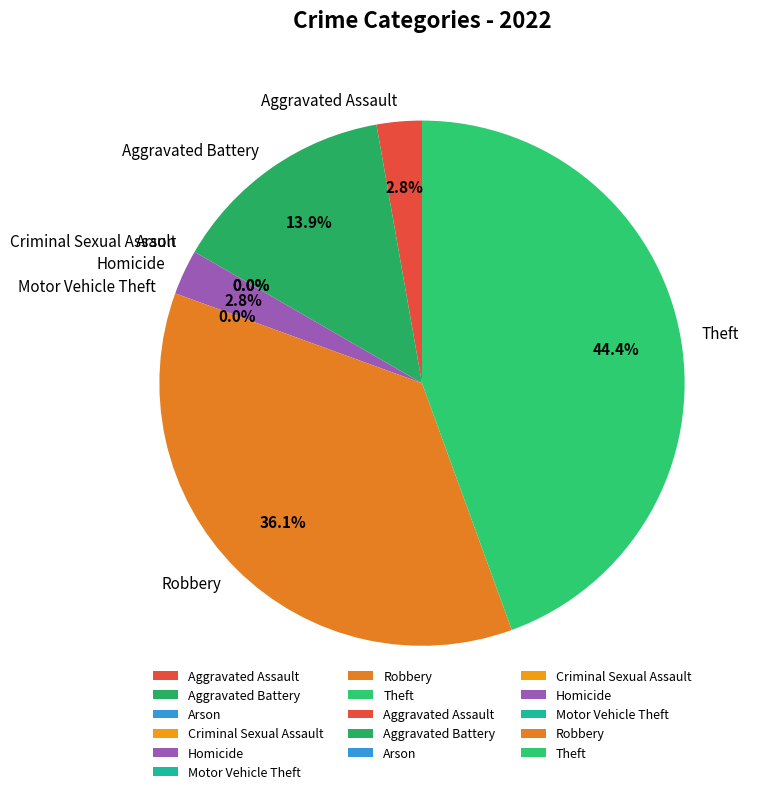

Count the number of slices in the pie.

8